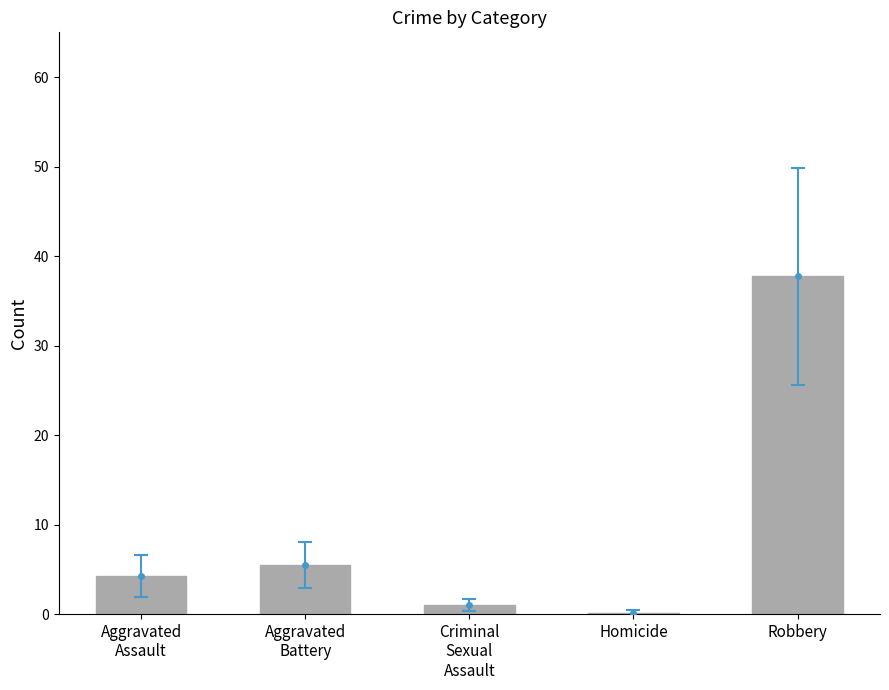

Reading left to right, what are all the values shown in this chart?

Aggravated
Assault=4.2	Aggravated
Battery=5.5	Criminal
Sexual
Assault=1.0	Homicide=0.1	Robbery=37.8